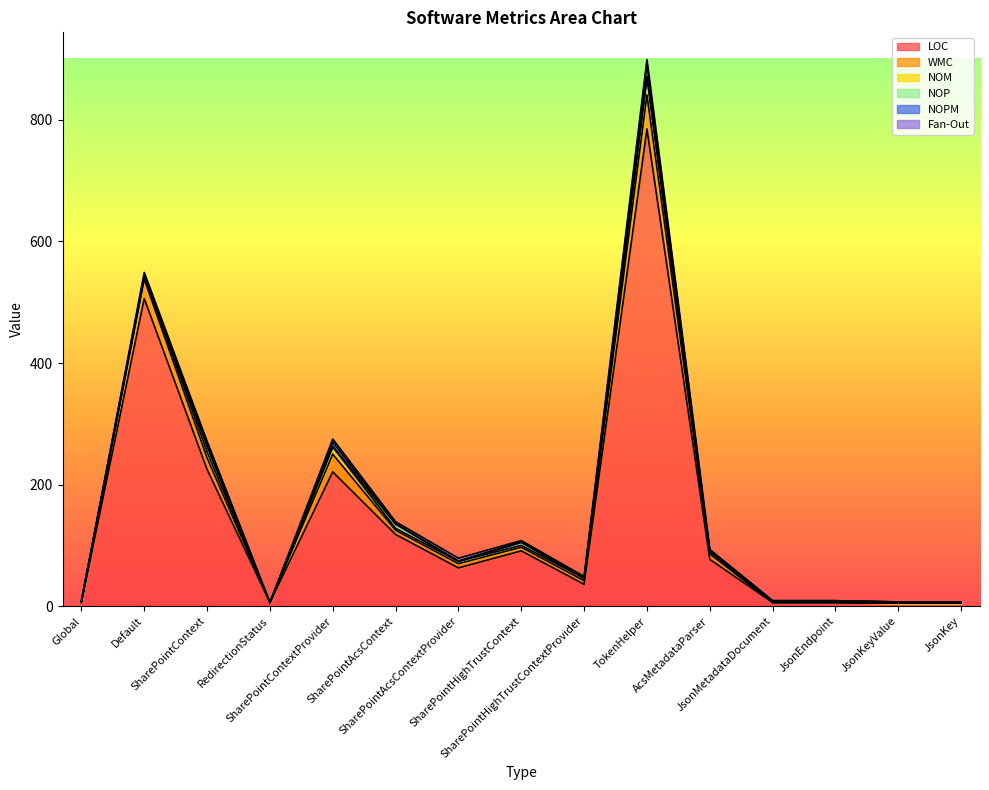

At which category does NOP reach its first local peak?

SharePointContext